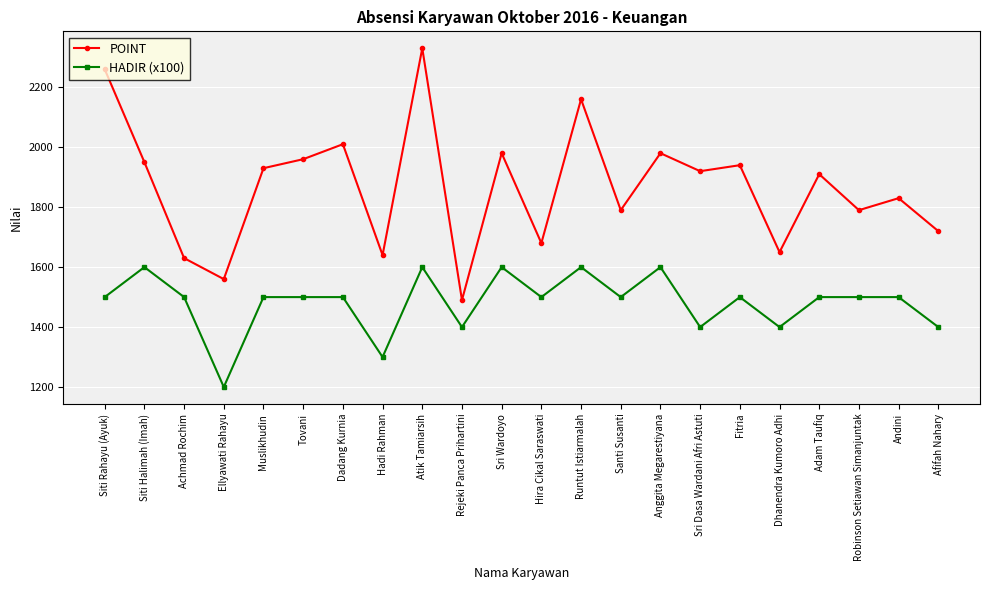

Is the value of POINT at Muslikhudin greater than the value of HADIR (x100) at Anggita Megarestiyana?

Yes